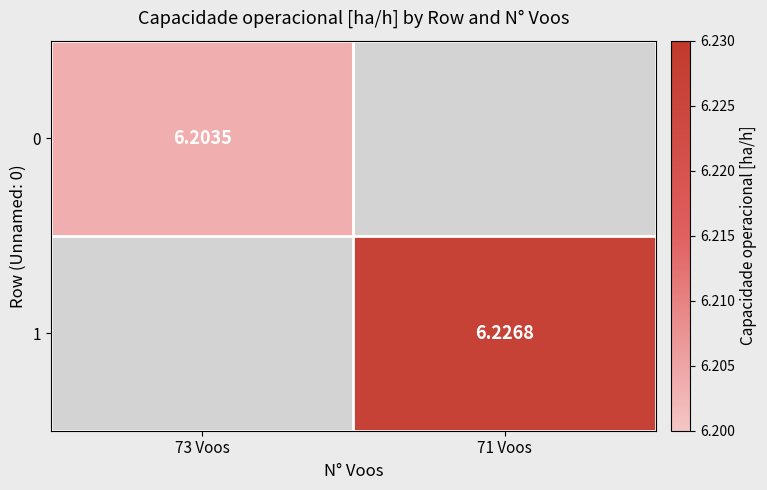

Is the value of 0 at 73 Voos greater than the value of 1 at 71 Voos?

No